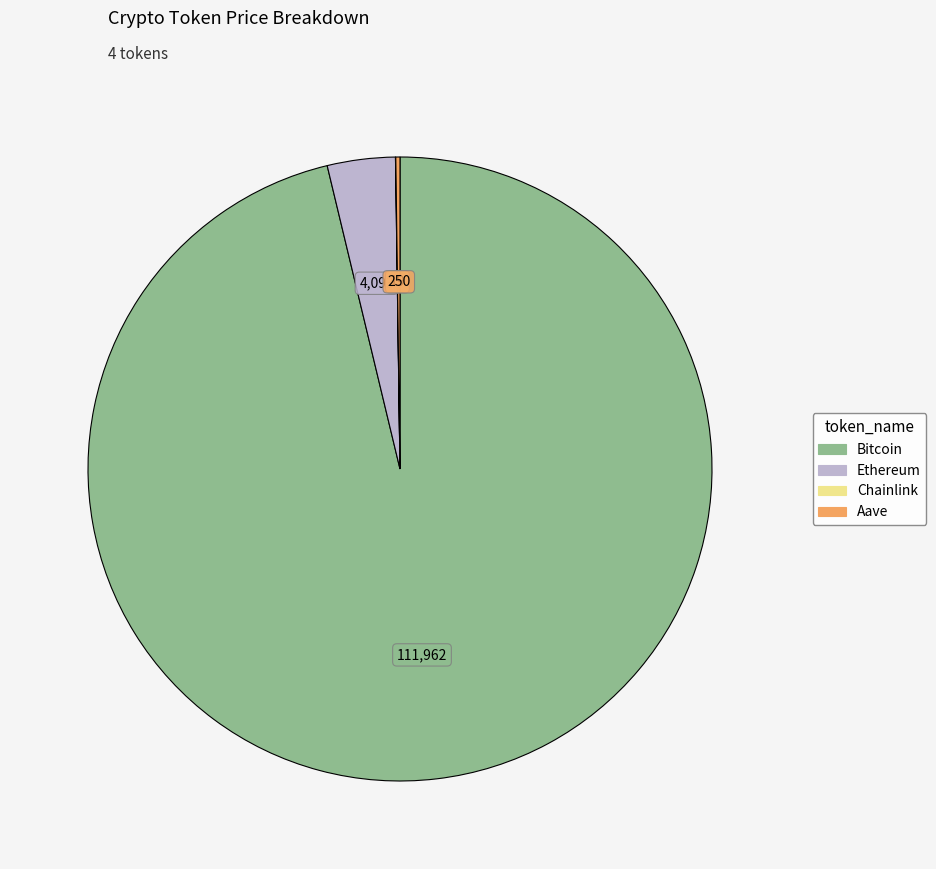

Is there any slice that represents more than half of the pie?

Yes